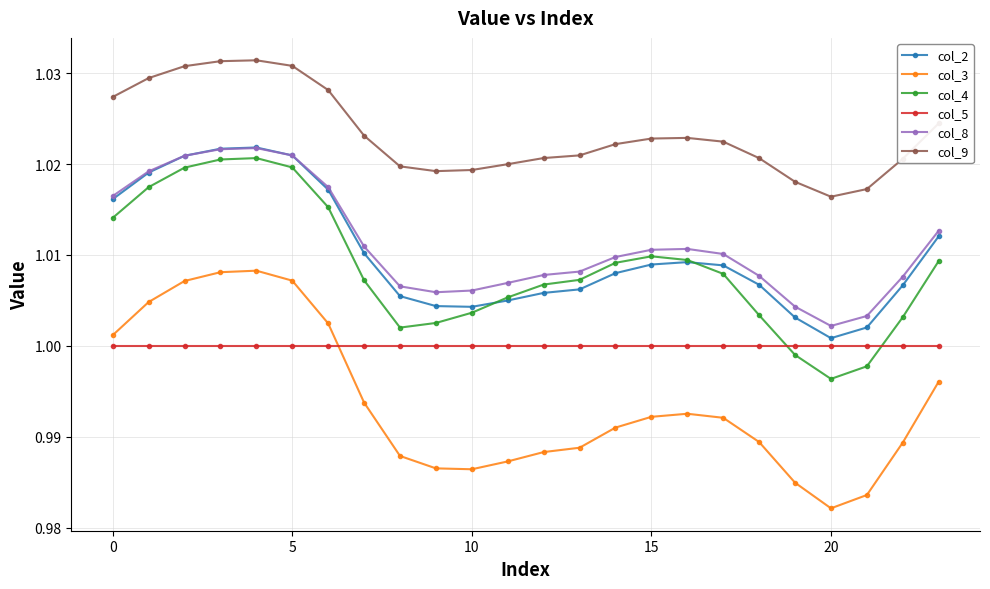

Which series has the largest range (max minus min)?

col_3